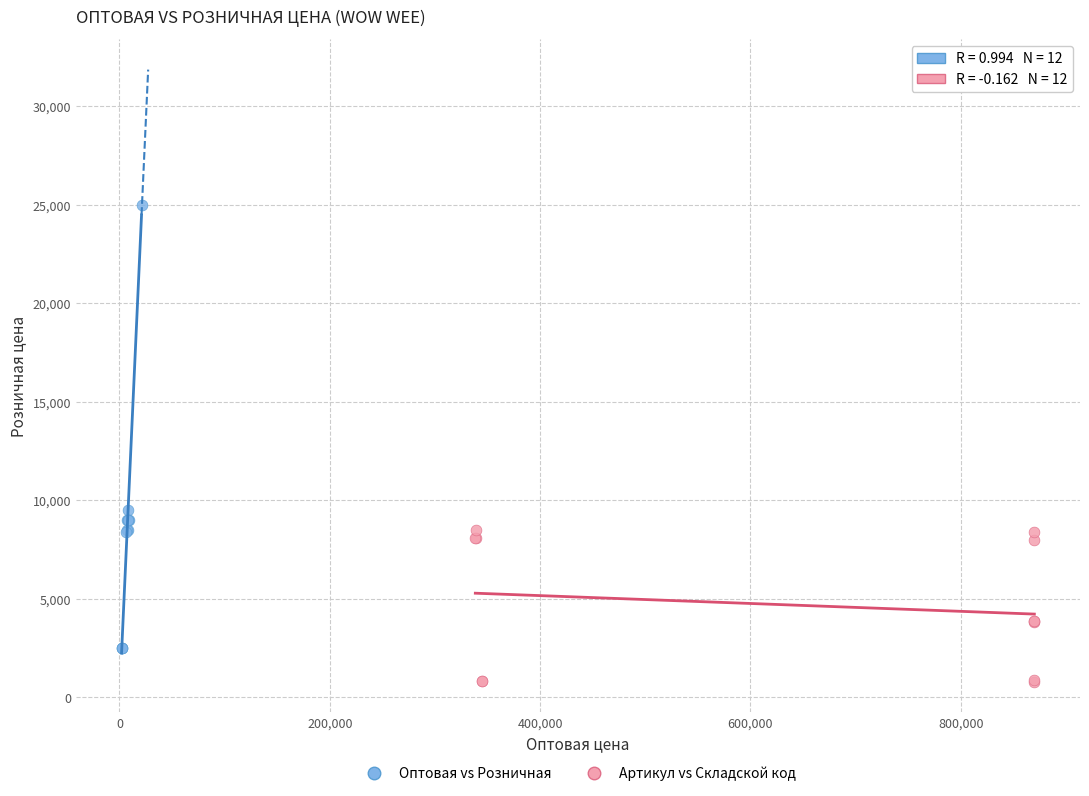

What are all the series names shown in the legend?

Оптовая vs Розничная, Артикул vs Складской код